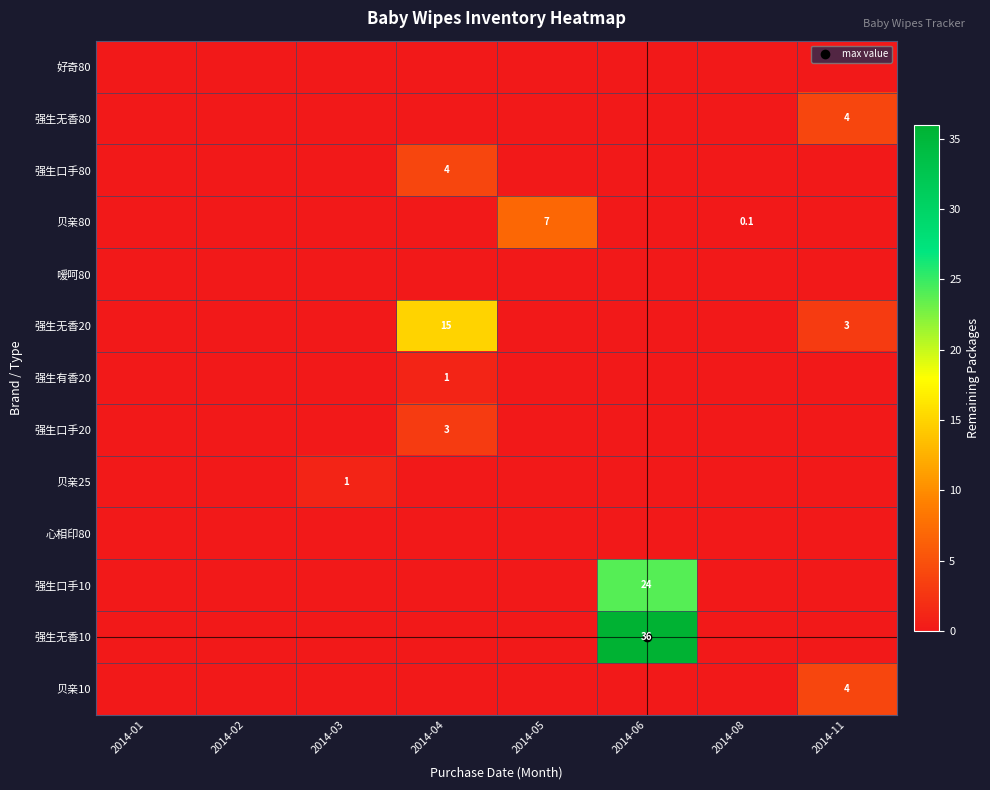

Which series has the widest spread of values?

强生无香10